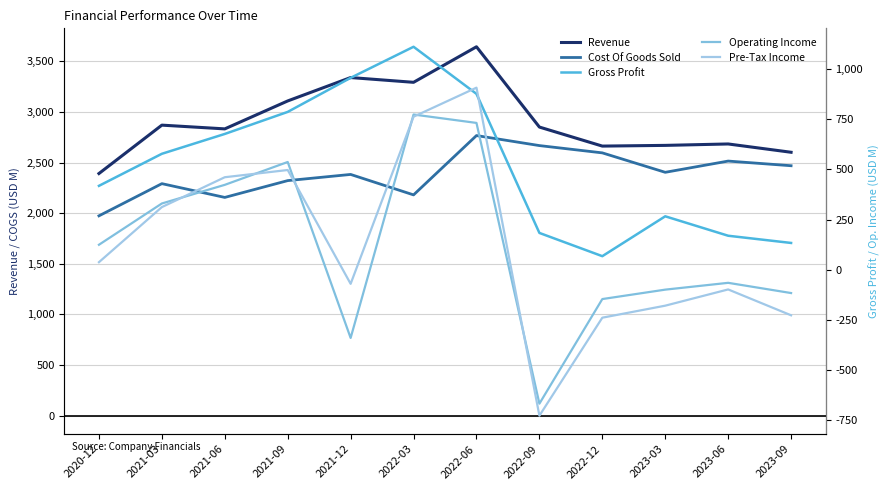

Count the number of data series in this chart.

5